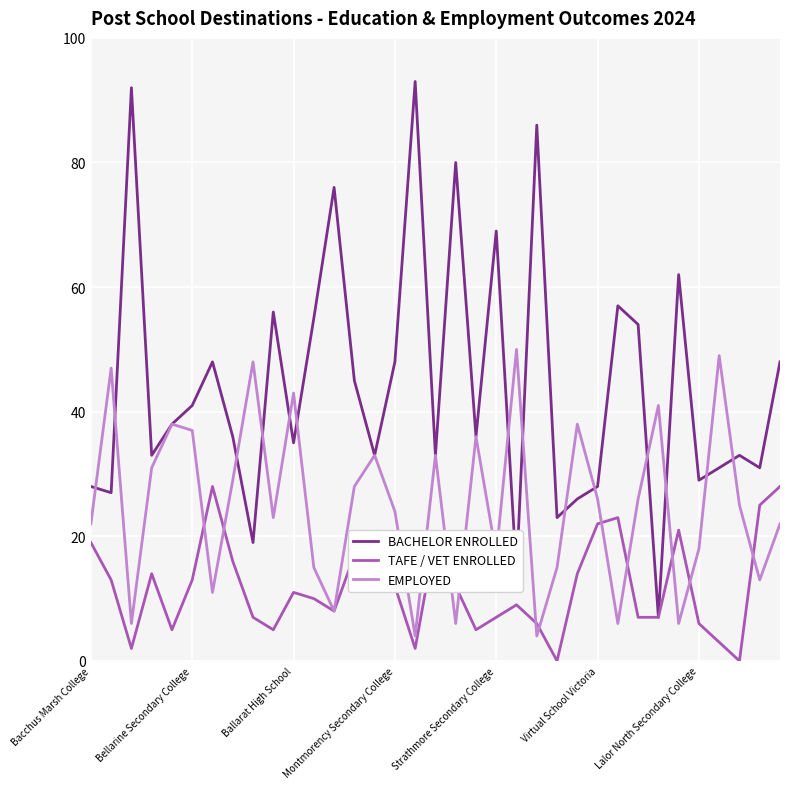

At how many categories does at least one series exceed 0?

35